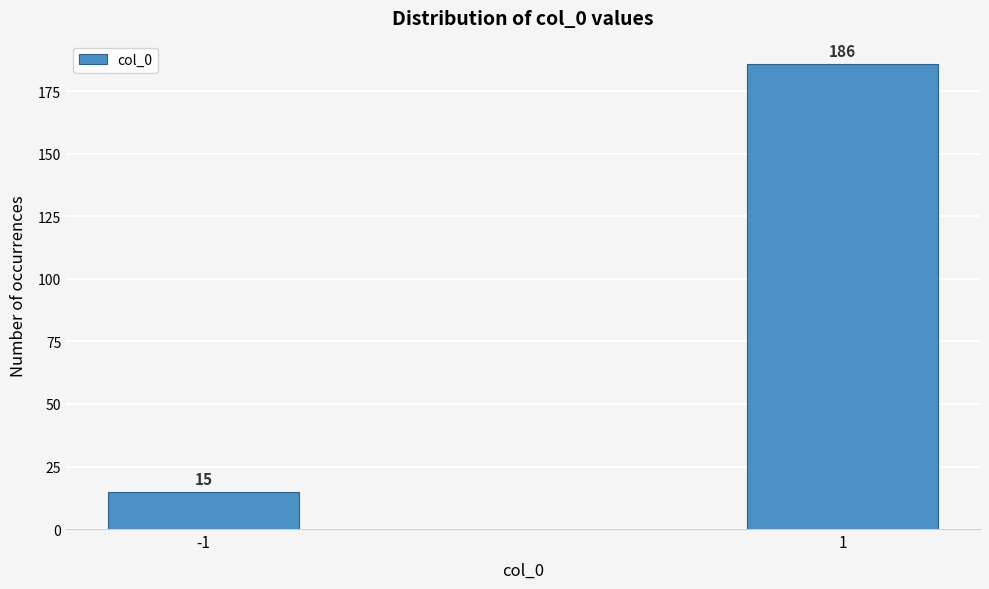

Reading right to left, list all the values displayed in this chart.

186	15